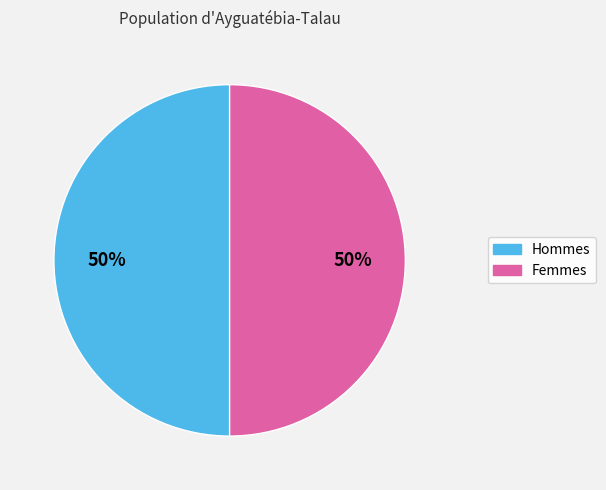

To the nearest percent, what portion does Hommes represent?

50%